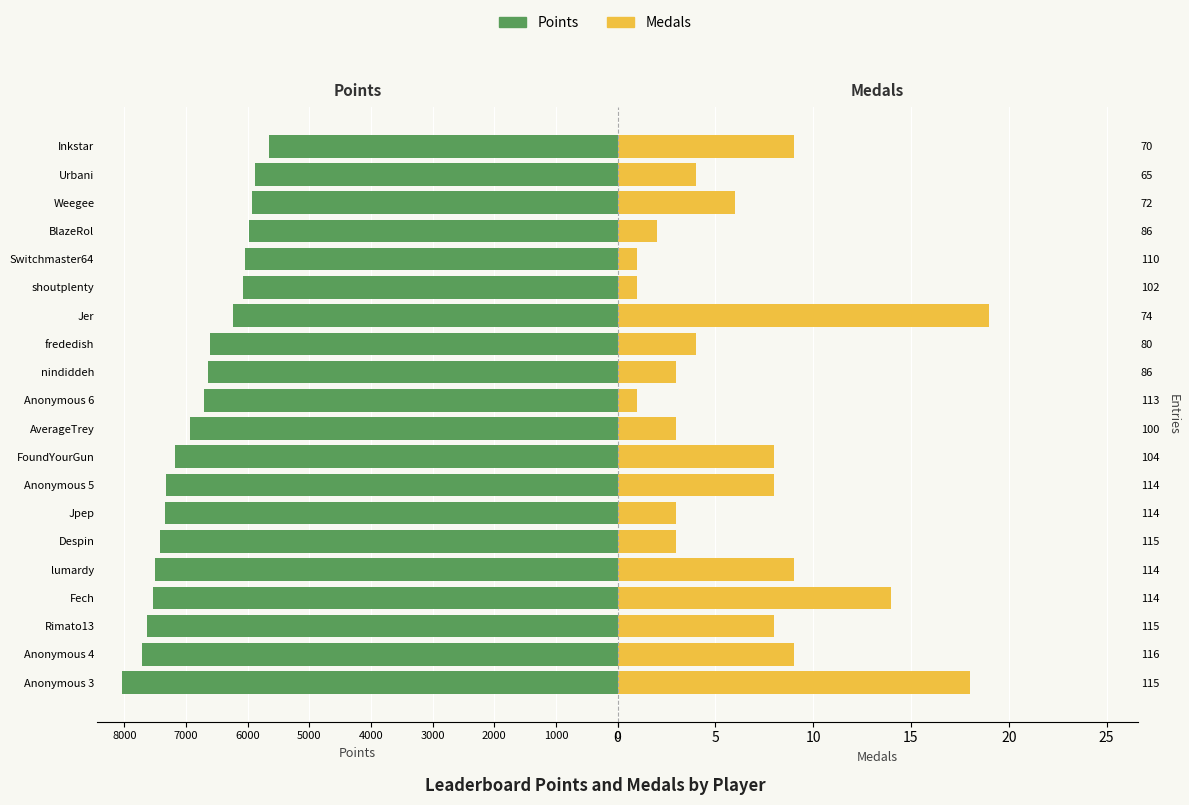

List the series in order of their peak value, highest first.

Points, Medals